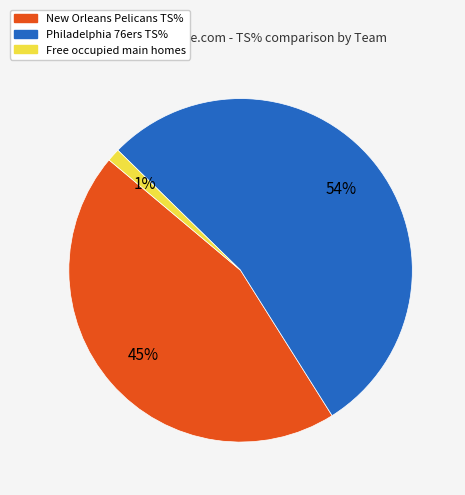

Is there a majority slice in this chart?

Yes